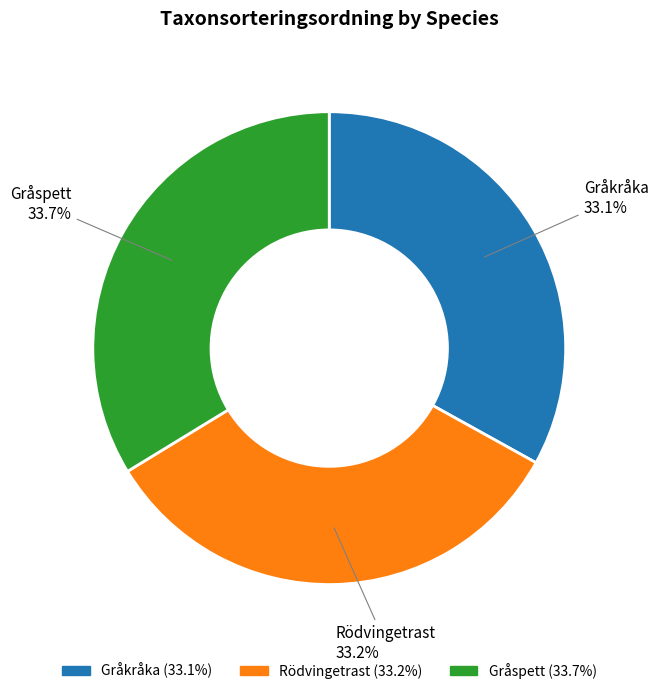

What percentage is NOT represented by Gråspett?

66.3%